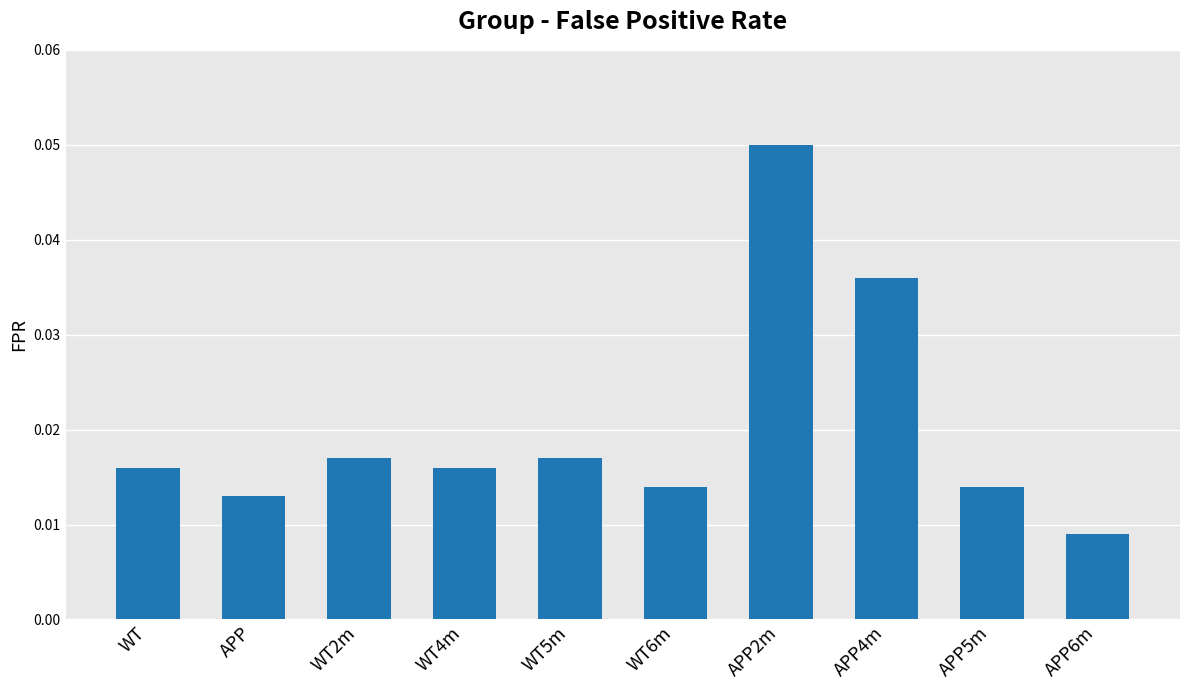

Where is the data nearest to the value 0?

APP6m